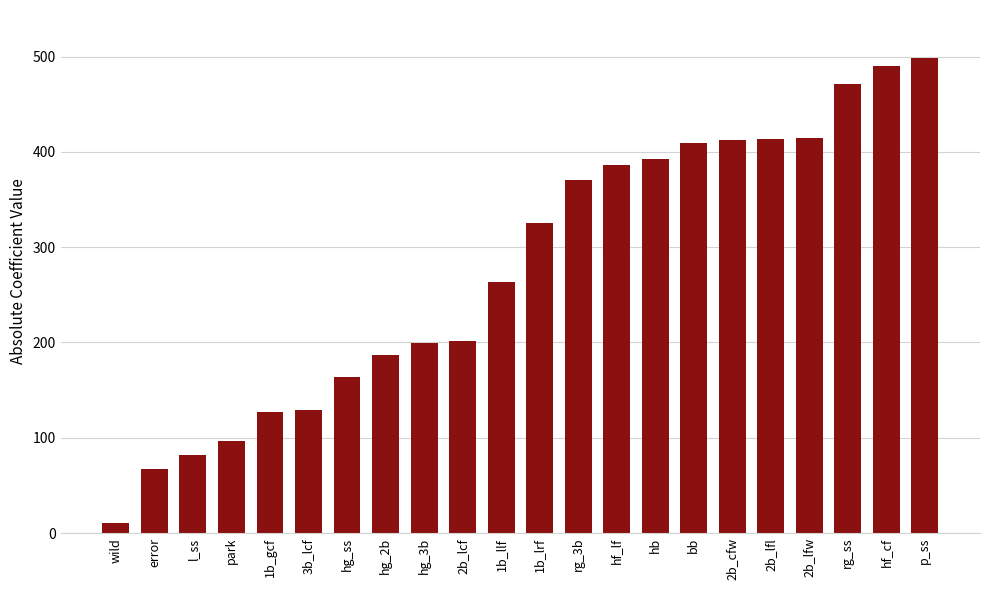

What is the change in value from wild to hg_3b?

+189